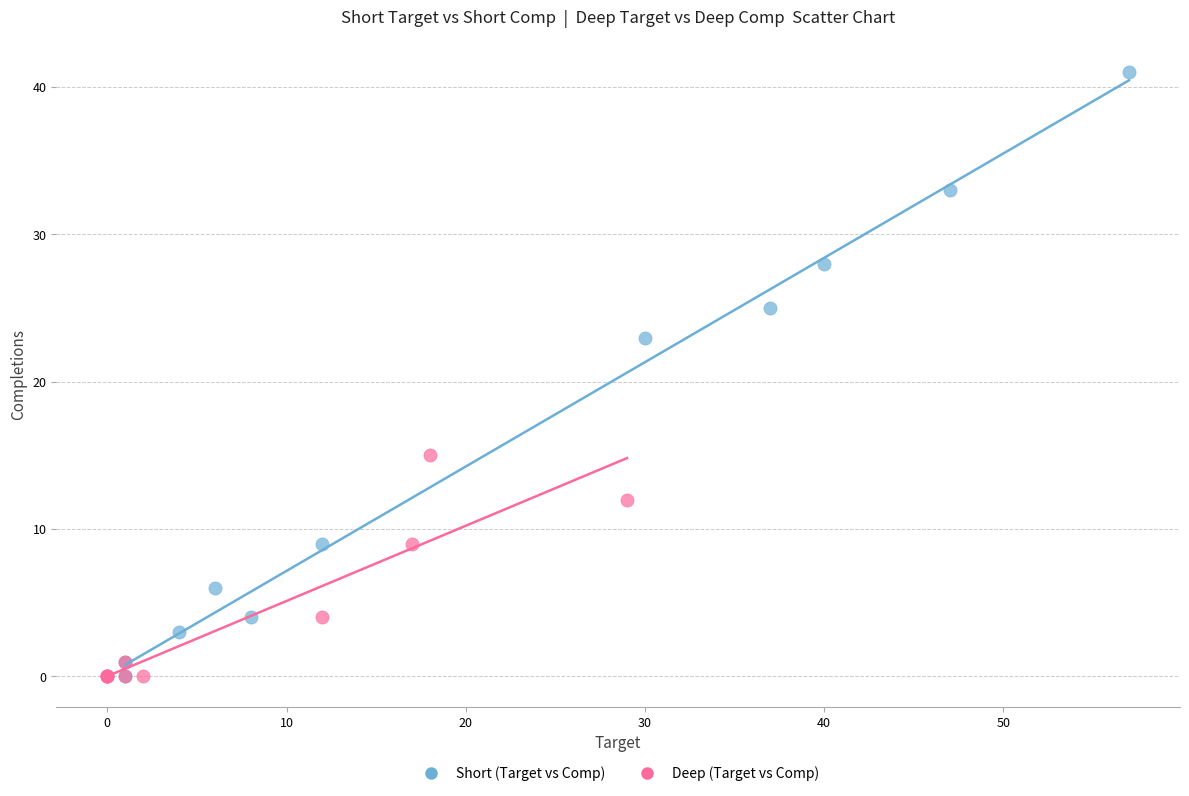

Which series has the largest Y range (max minus min)?

Short (Target vs Comp)